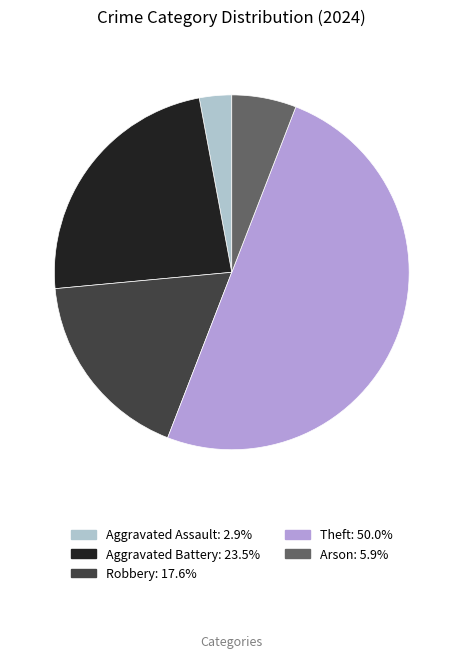

Does Arson: 5.9% account for over 50% of the chart?

No